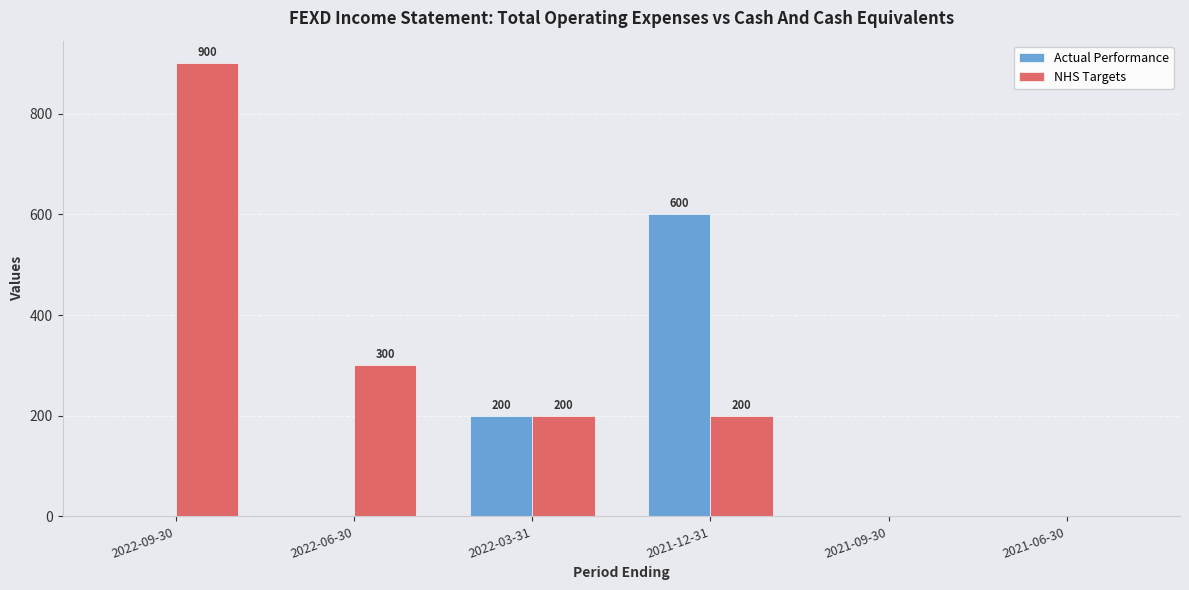

Reading right to left, transcribe all the data shown in this chart.

Actual Performance: 0	0	600	200	0	0
NHS Targets: 0	0	200	200	300	900